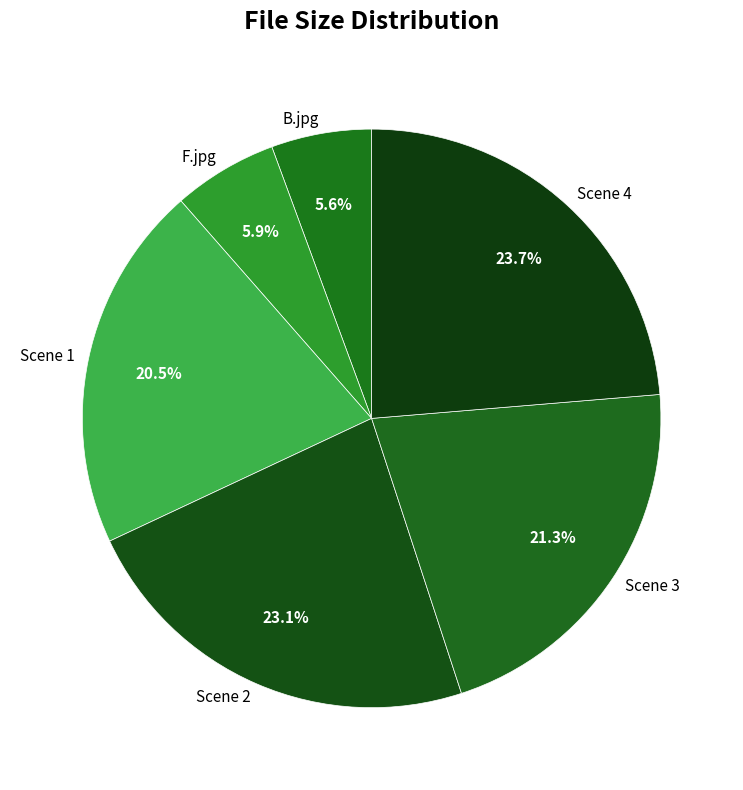

To the nearest percent, what is the combined percentage of B.jpg and Scene 2?

29%